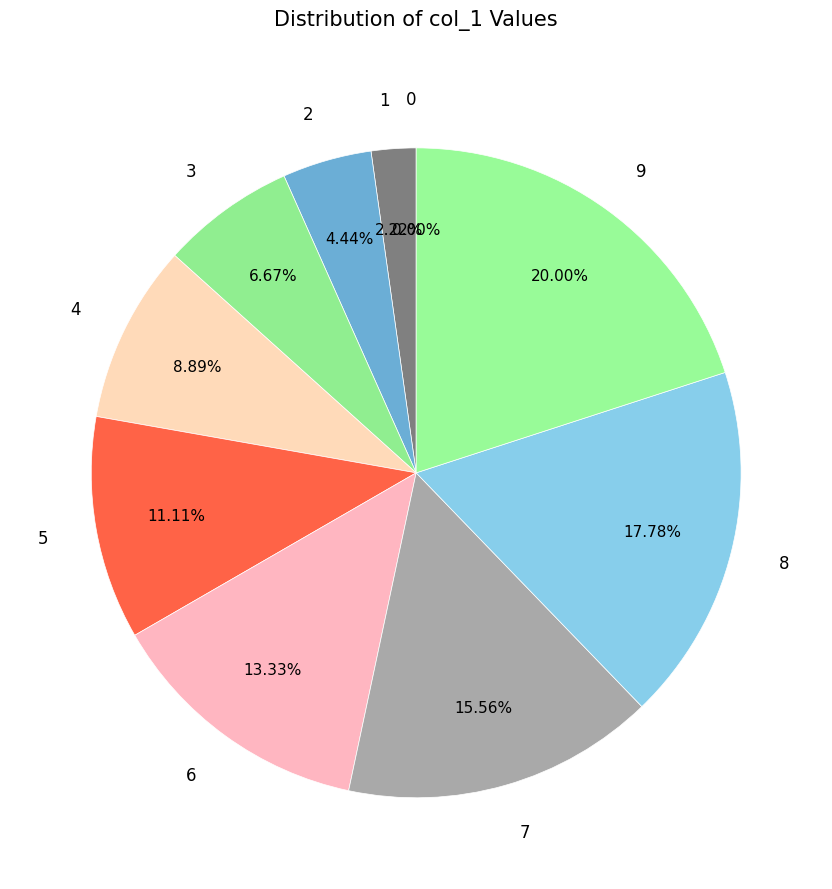

True or false: 6 accounts for 13% of the total.

True